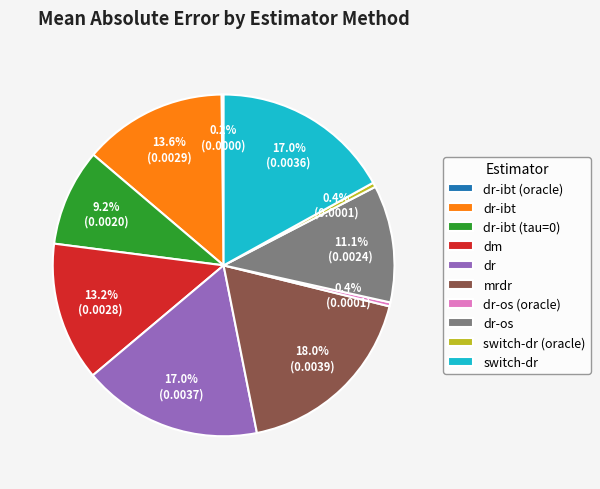

Is the sum of dm and dr-ibt (tau=0) greater than half?

No